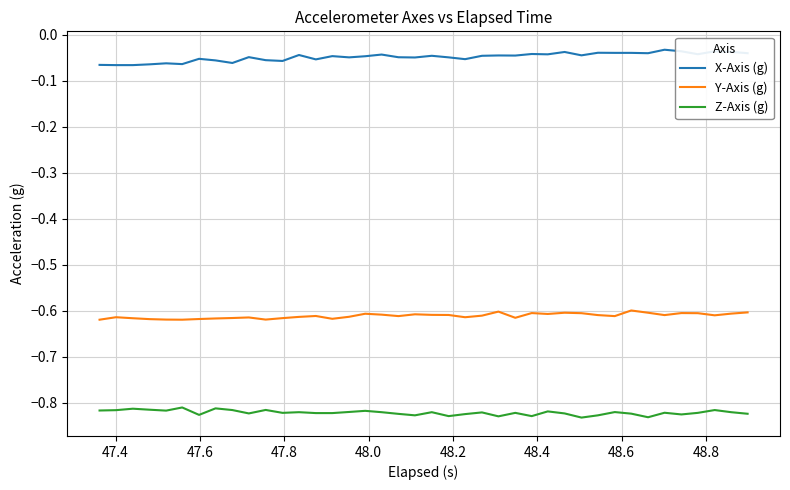

Rank the series by their average value, from lowest to highest.

Z-Axis (g), Y-Axis (g), X-Axis (g)